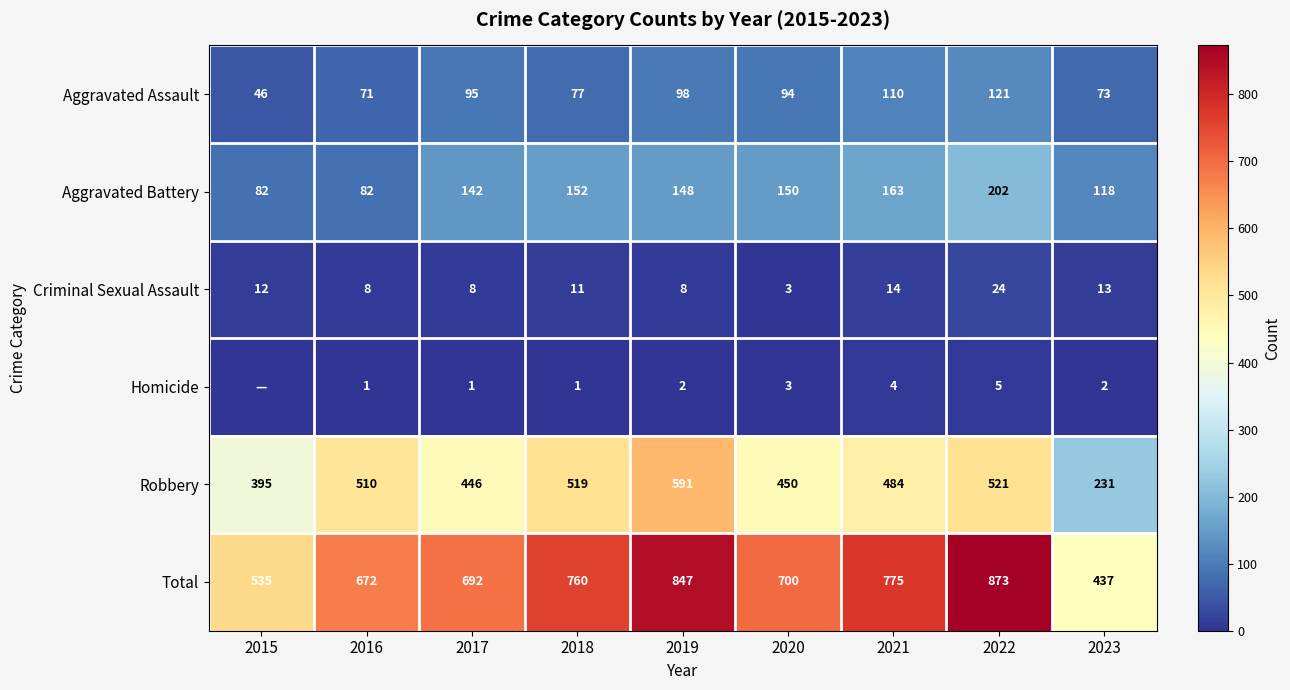

Where is Criminal Sexual Assault nearest to the value 13?

2023